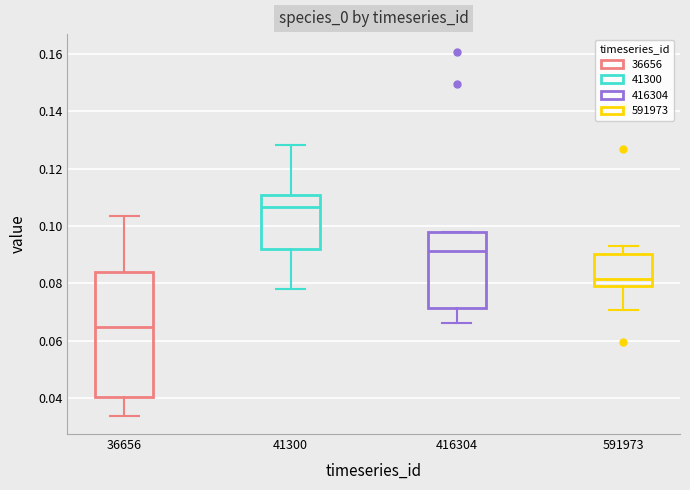

Where is the upper edge of the box at x = 36656 on the y-axis? The values are not printed on the chart, so give them approximately, as read against the axis.

0.084